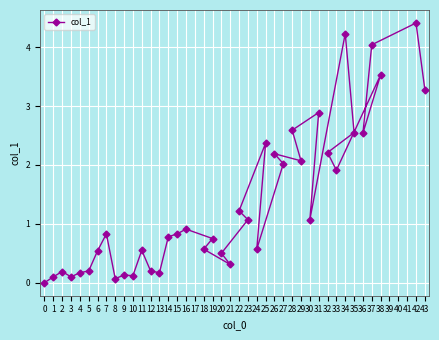

What is the value of the 14th point from the left?

0.2